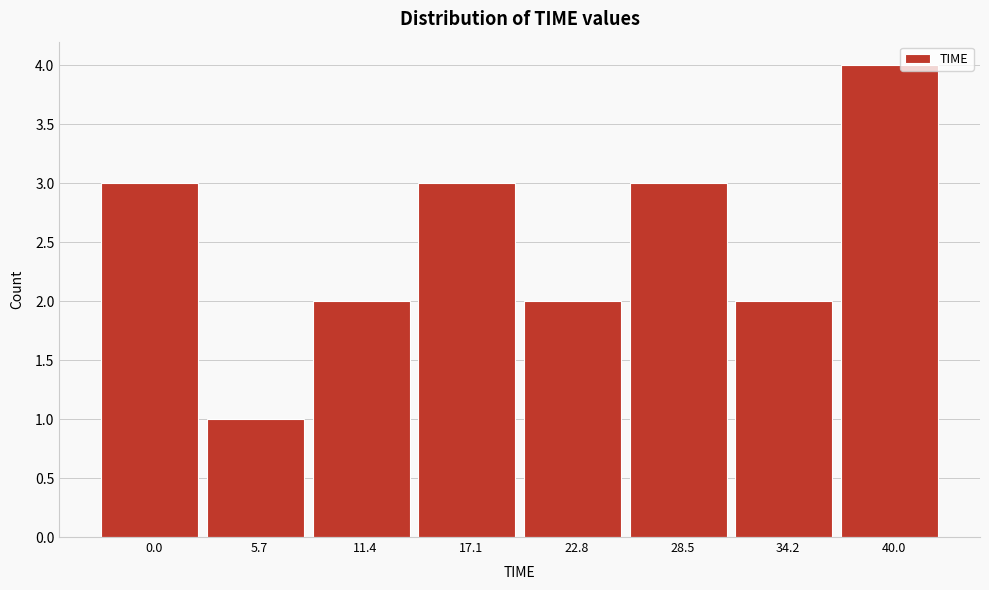

Reading left to right, extract all data points from this chart.

3	1	2	3	2	3	2	4